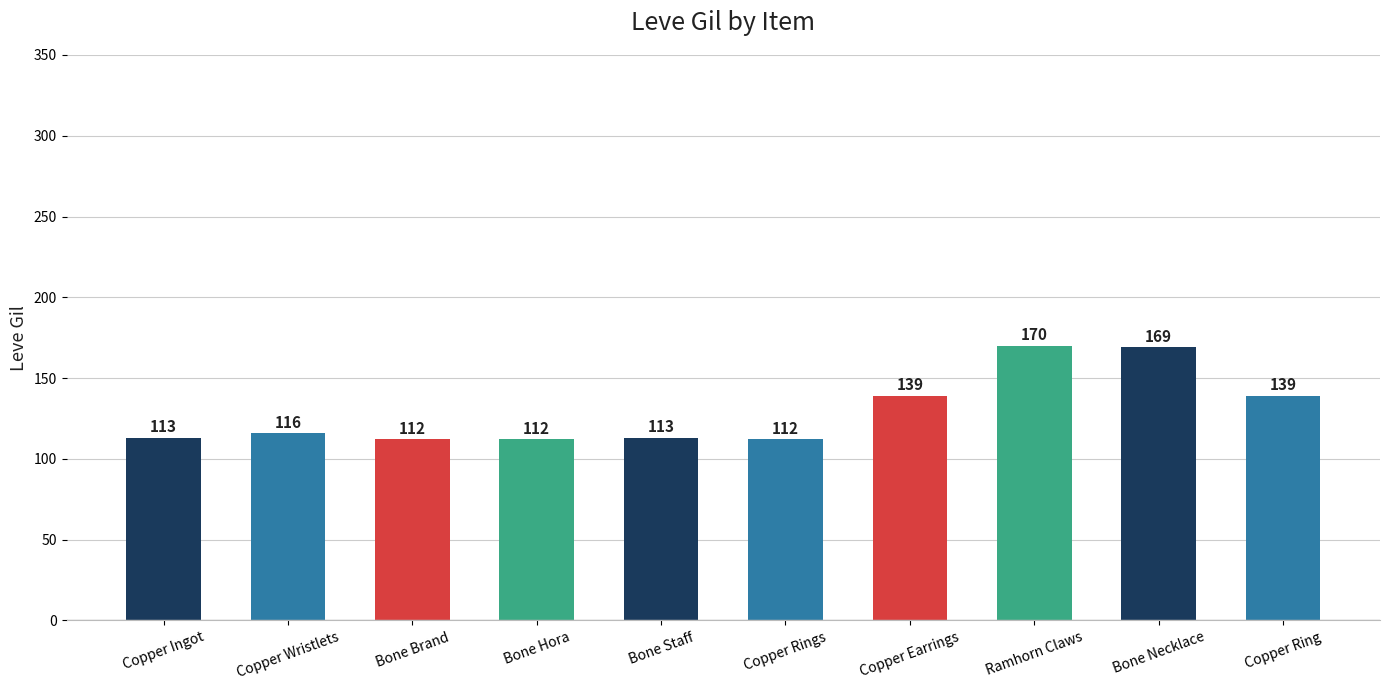

What is the sum of the values at Bone Brand and Copper Wristlets?

228